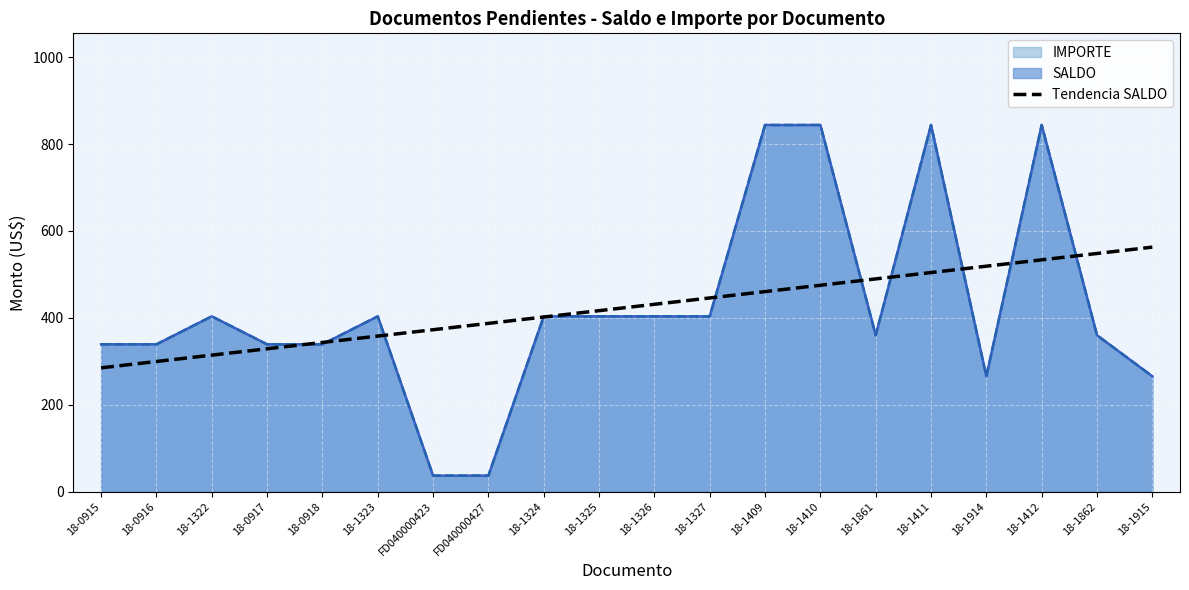

What is the label of the 18th point from the right?

18-1322